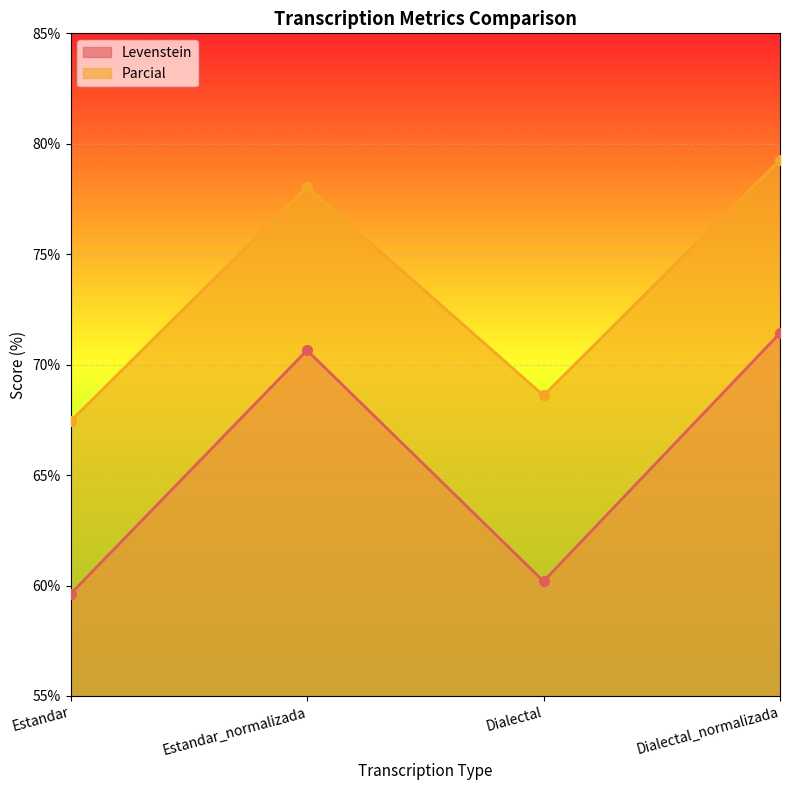

Read the Parcial value at Estandar.

67.4